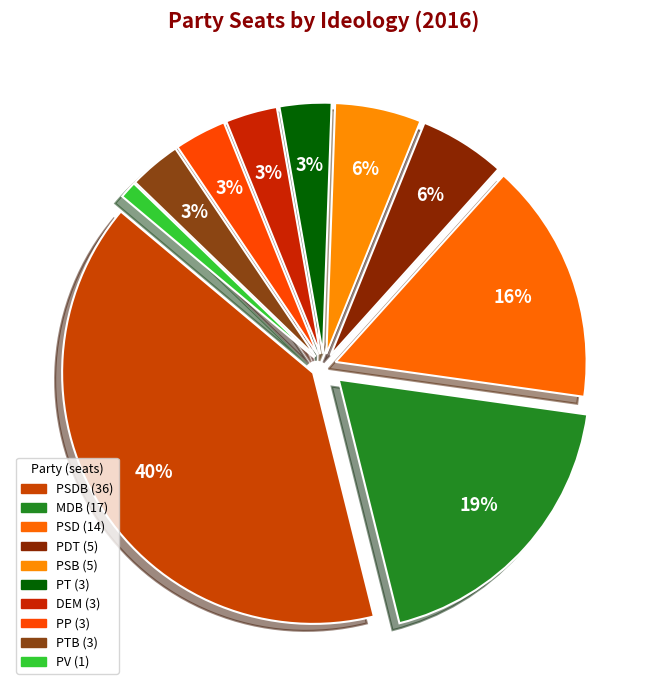

What is the smallest slice in the pie chart?

PV